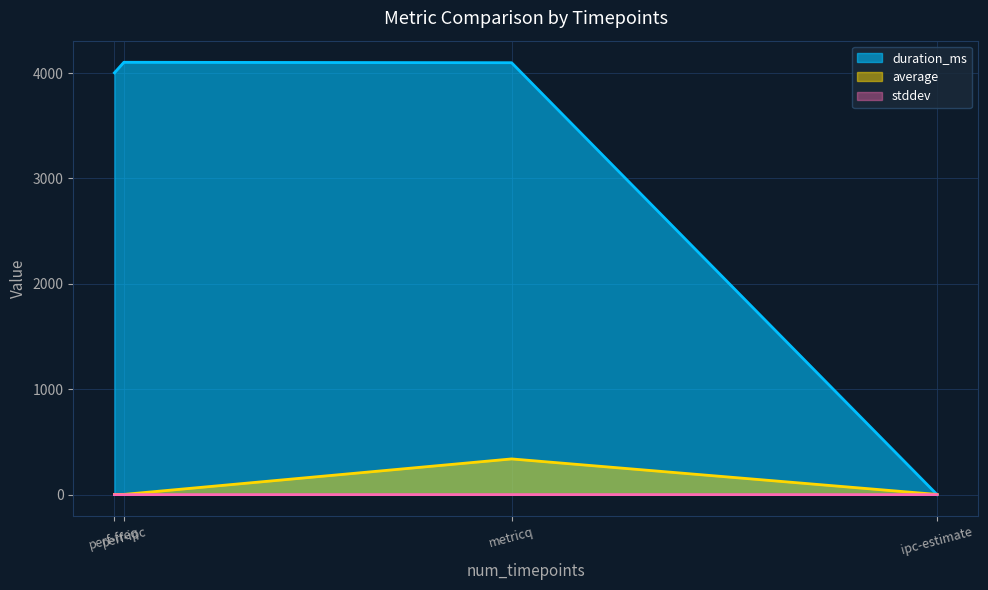

List the series in order of their peak value, lowest first.

stddev, average, duration_ms